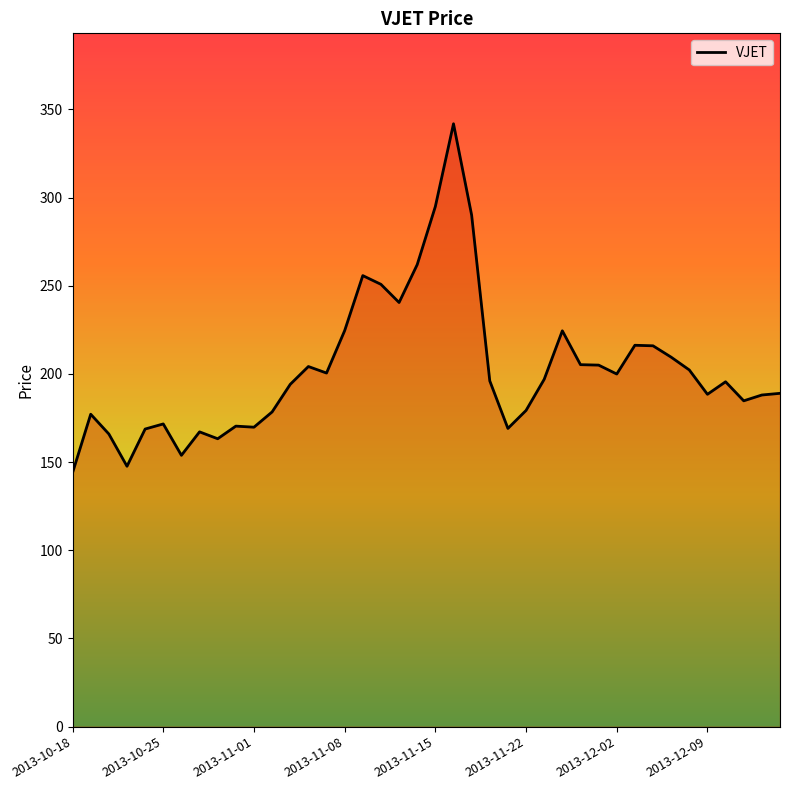

What is the minimum value shown in the chart?

144.0